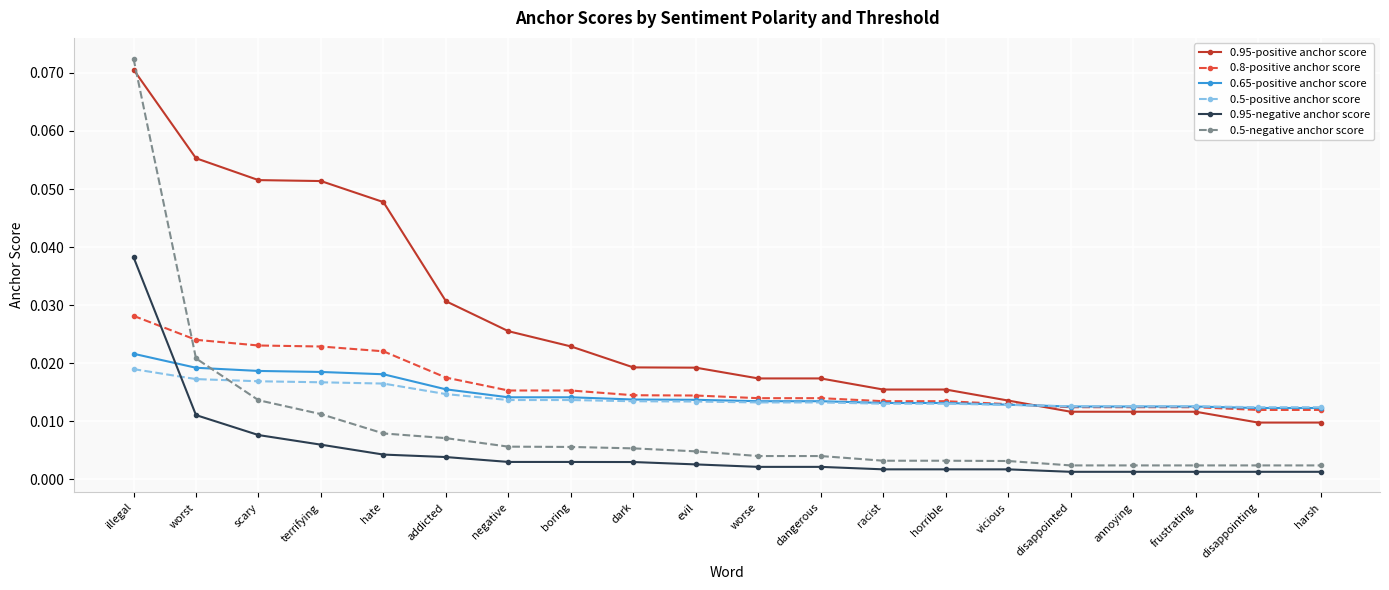

At which category is the sum across all series the highest?

illegal